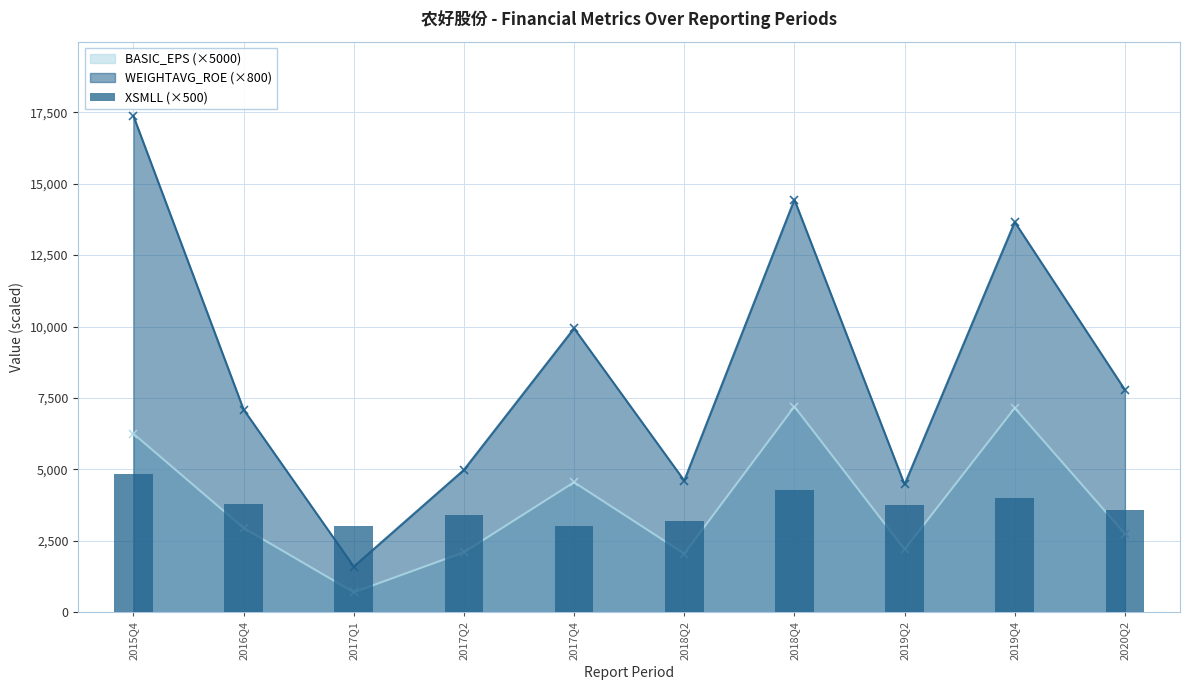

Which label corresponds to the largest value in the chart?

2015Q4